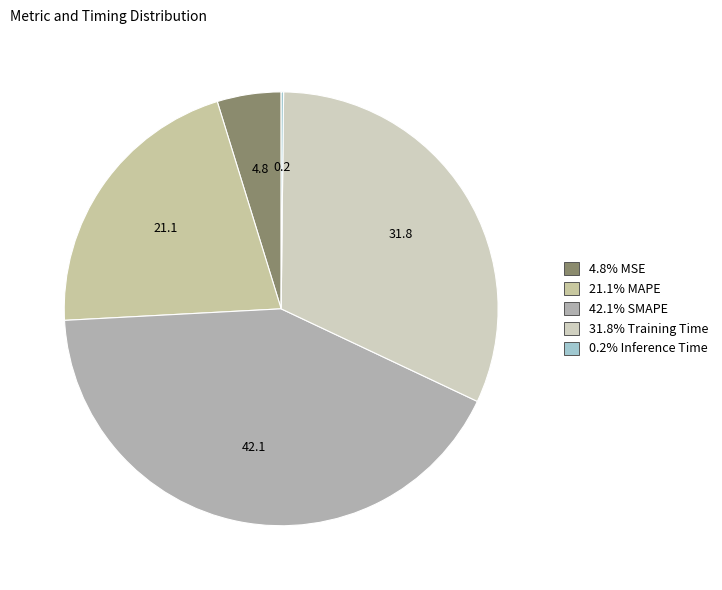

How many slices are in this pie chart?

5